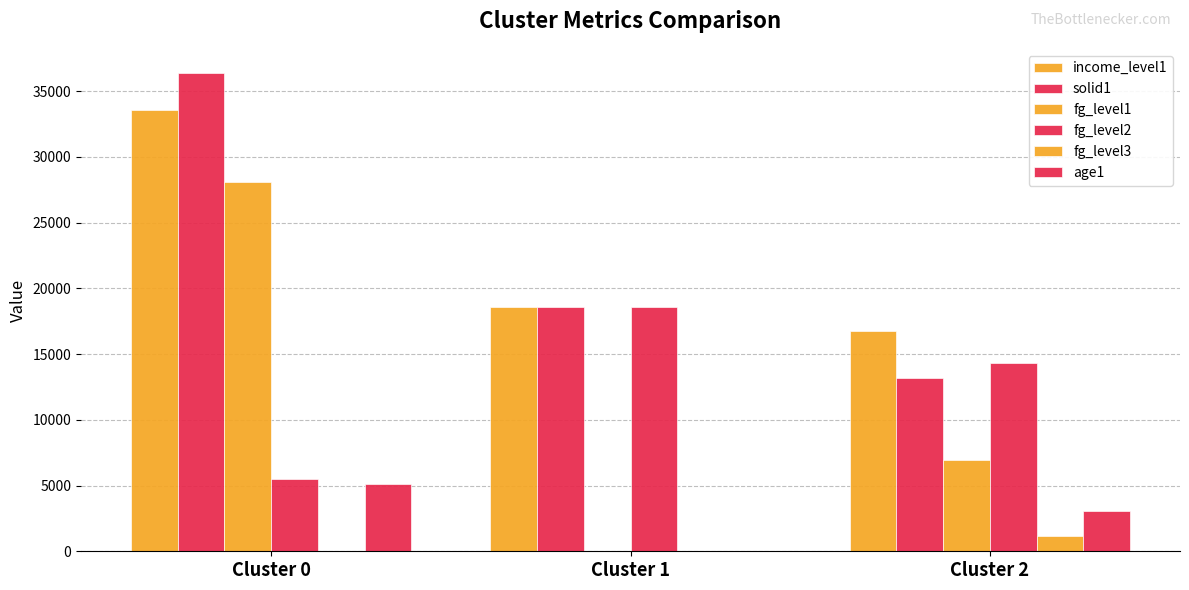

Are the bars horizontal?

No